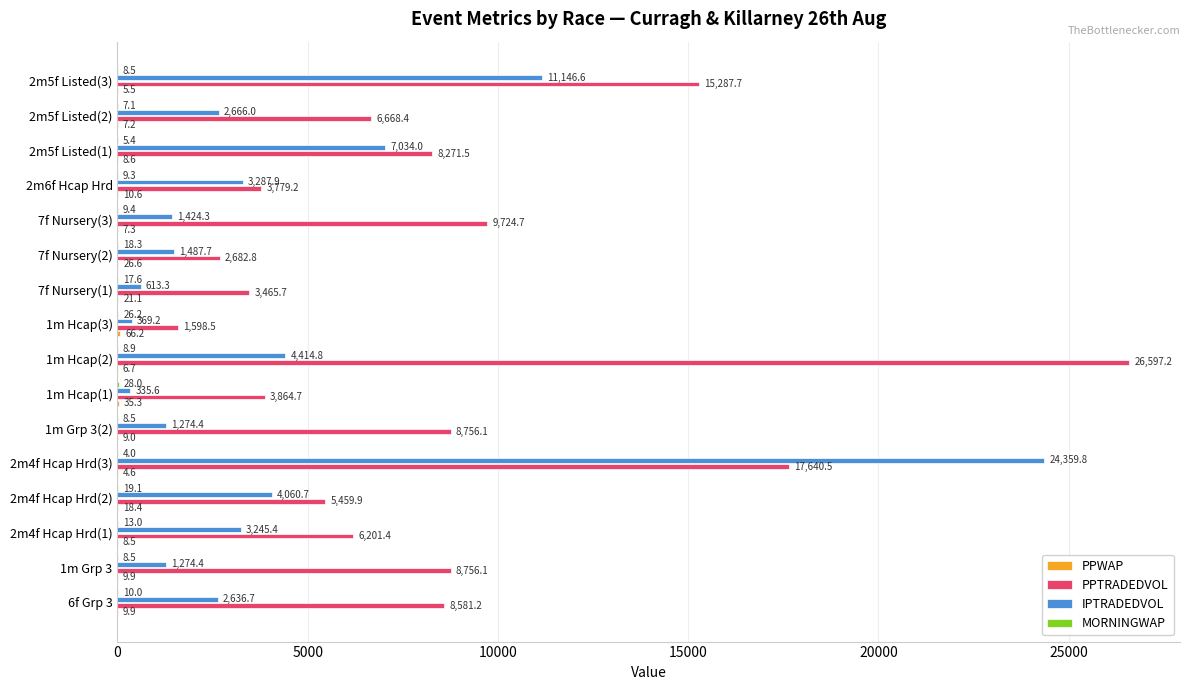

What is the sum of all IPTRADEDVOL values?

69630.8